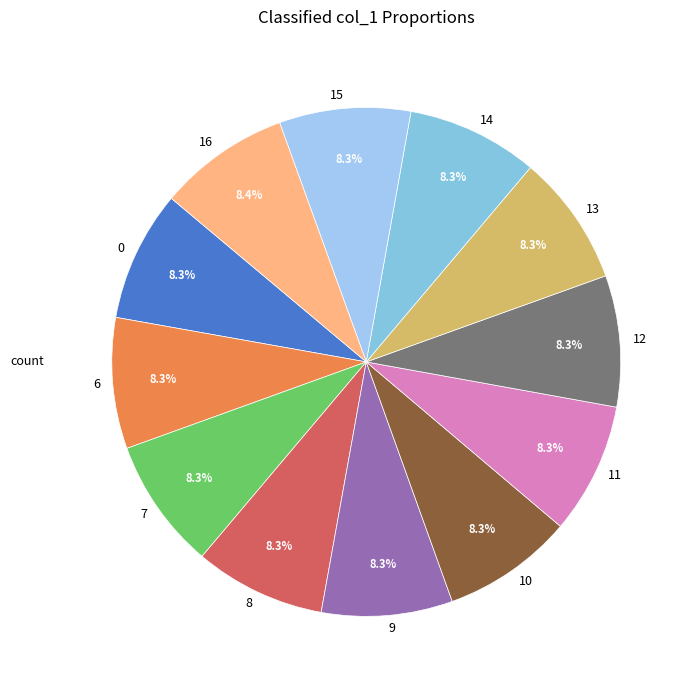

True or false: 13 accounts for 18% of the total.

False